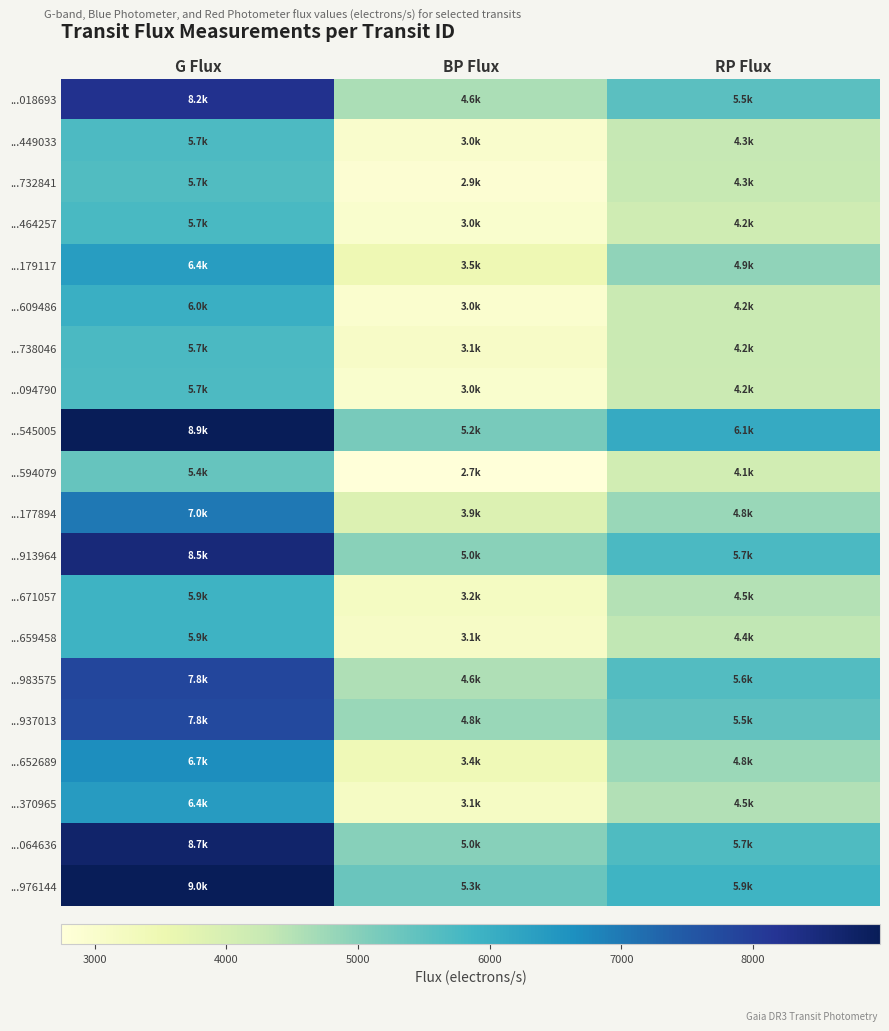

Rank the series at G Flux from highest to lowest value.

...976144, ...545005, ...064636, ...913964, ...018693, ...983575, ...937013, ...177894, ...652689, ...370965, ...179117, ...609486, ...671057, ...659458, ...464257, ...738046, ...094790, ...449033, ...732841, ...594079